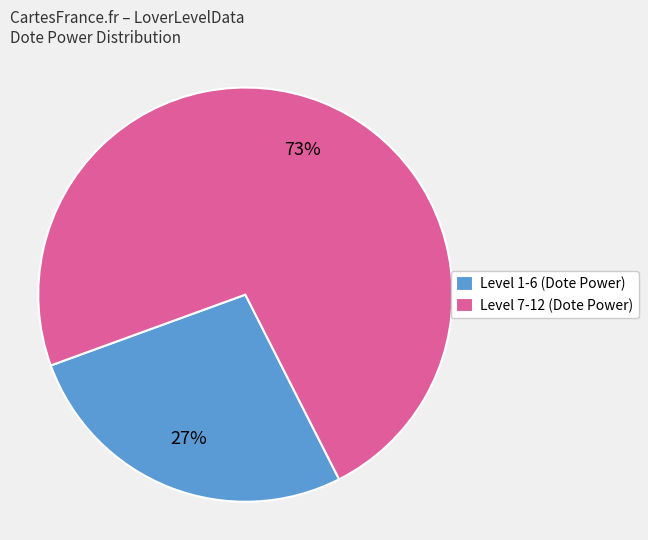

The Level 7-12 (Dote Power) slice represents 79% of the pie. True or false?

False